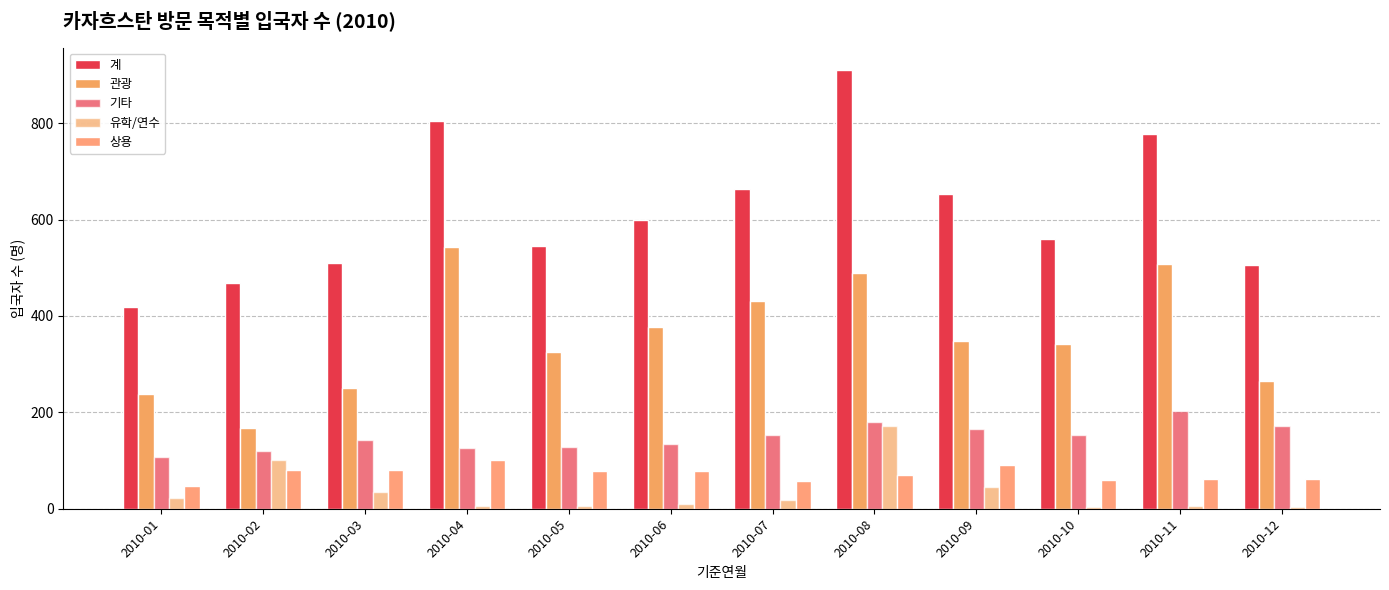

What is the sum of the 계 values at 2010-08 and 2010-11?

1689